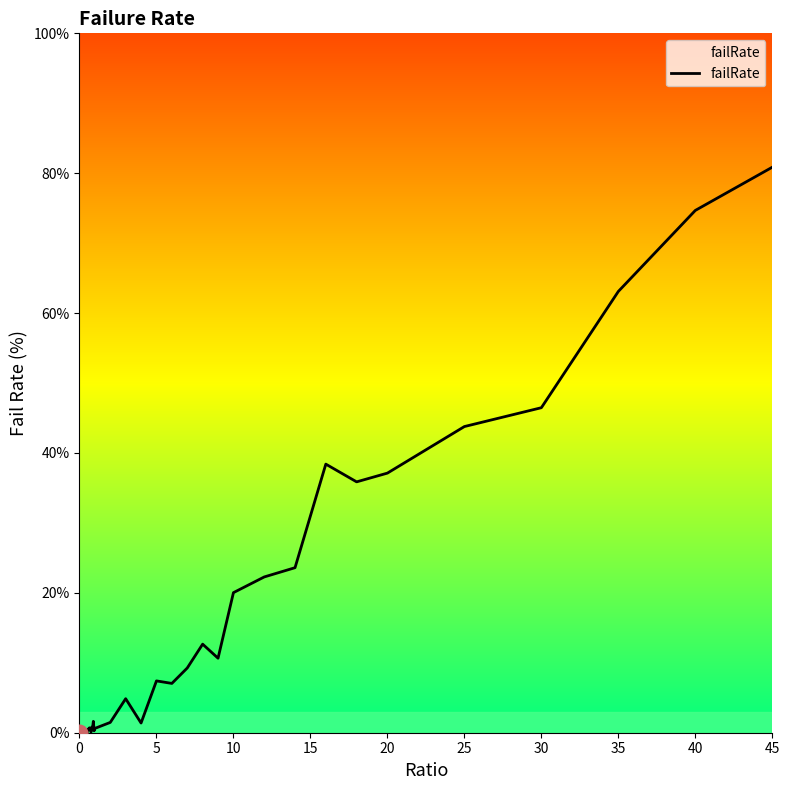

What is the greatest value displayed?

80.9